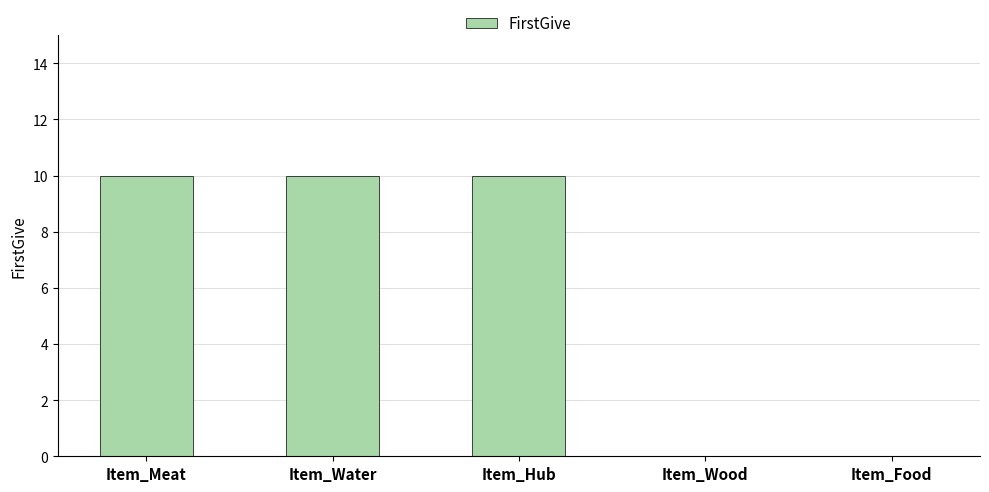

How many values are between 0 and 10?

5